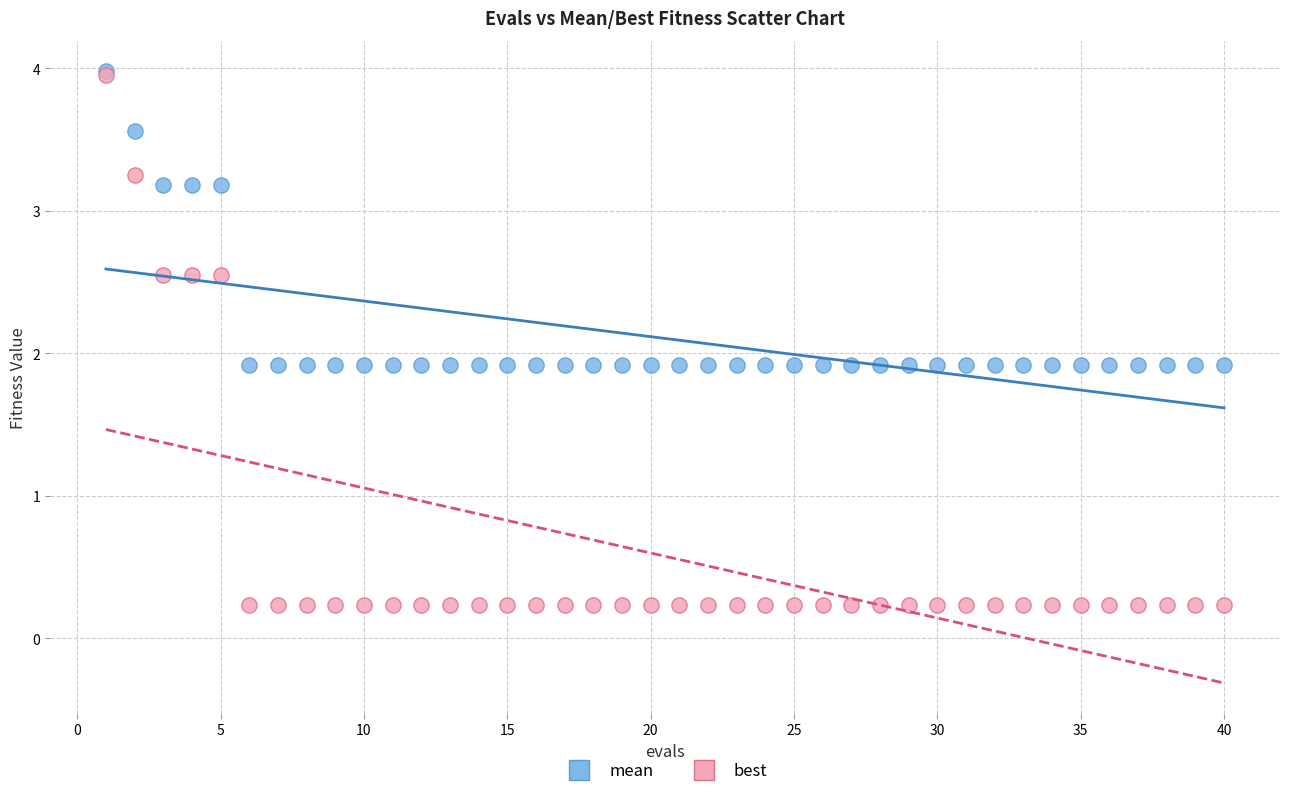

Which series has the largest Y range (max minus min)?

best